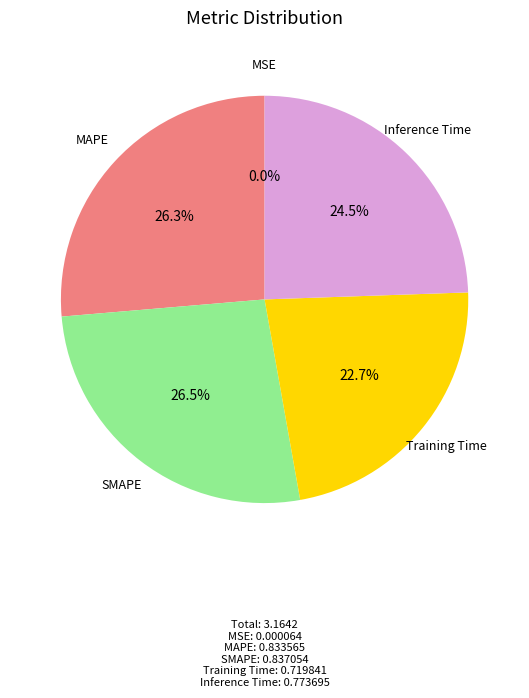

Between Training Time and Inference Time, which is larger?

Inference Time